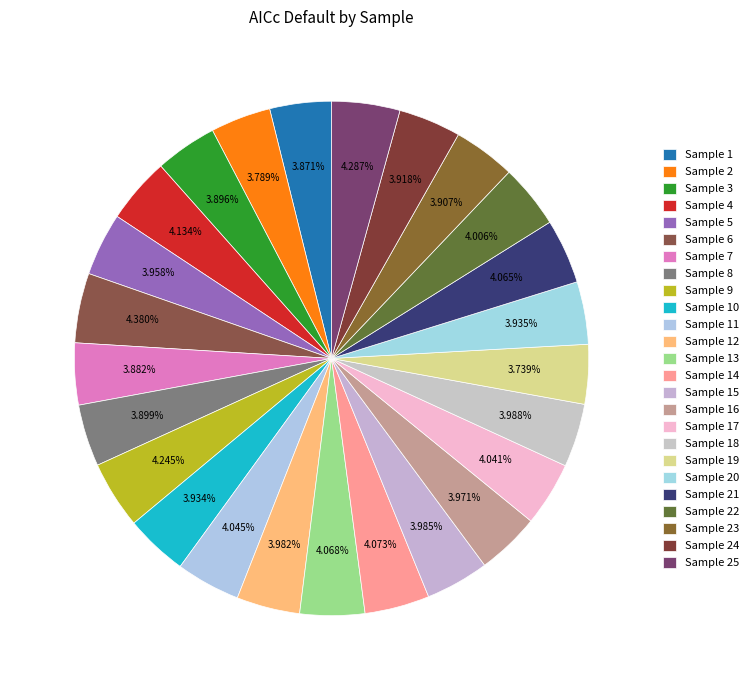

Rank the categories by value from highest to lowest.

6, 25, 9, 4, 14, 13, 21, 11, 17, 22, 18, 15, 12, 16, 5, 20, 10, 24, 23, 8, 3, 7, 1, 2, 19